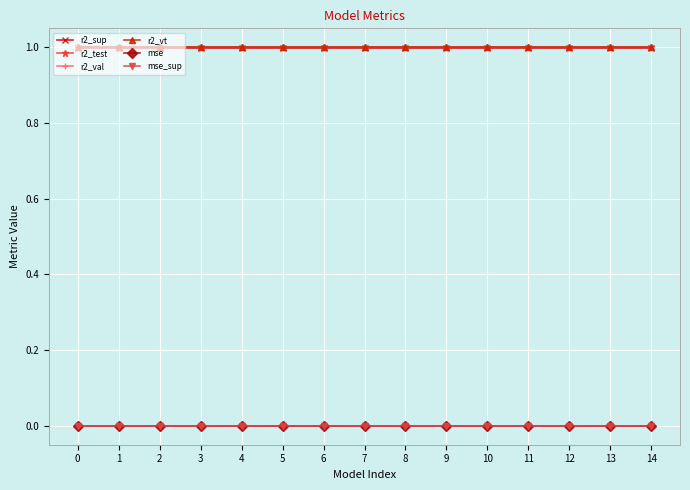

Is the value of mse at 4 greater than the value of r2_sup at 14?

No